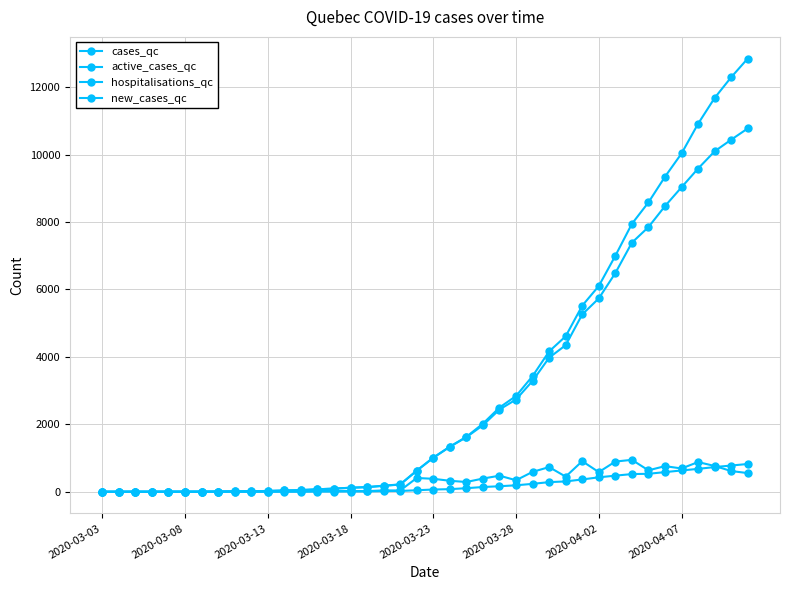

How many data points in cases_qc are less than 1013?

20